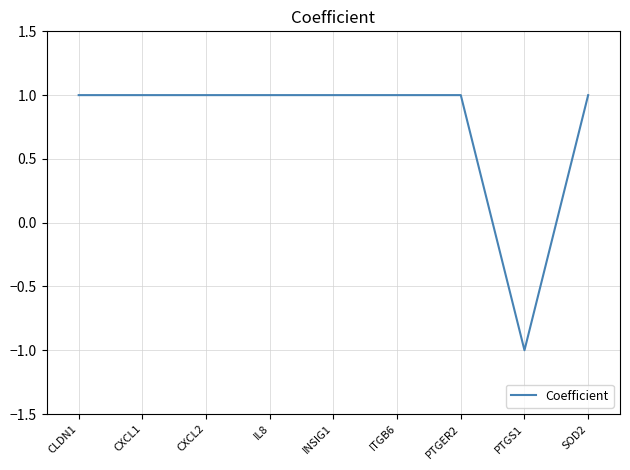

What is the ratio of the value at SOD2 to the value at ITGB6?

1.0